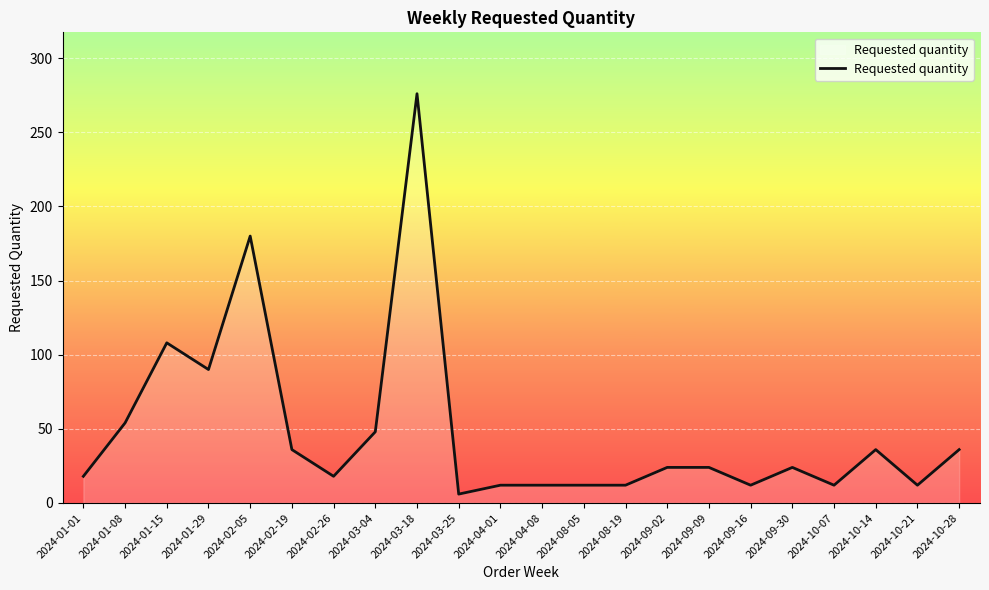

Reading left to right, list all the values displayed in this chart.

2024-01-01=18	2024-01-08=54	2024-01-15=108	2024-01-29=90	2024-02-05=180	2024-02-19=36	2024-02-26=18	2024-03-04=48	2024-03-18=276	2024-03-25=6	2024-04-01=12	2024-04-08=12	2024-08-05=12	2024-08-19=12	2024-09-02=24	2024-09-09=24	2024-09-16=12	2024-09-30=24	2024-10-07=12	2024-10-14=36	2024-10-21=12	2024-10-28=36